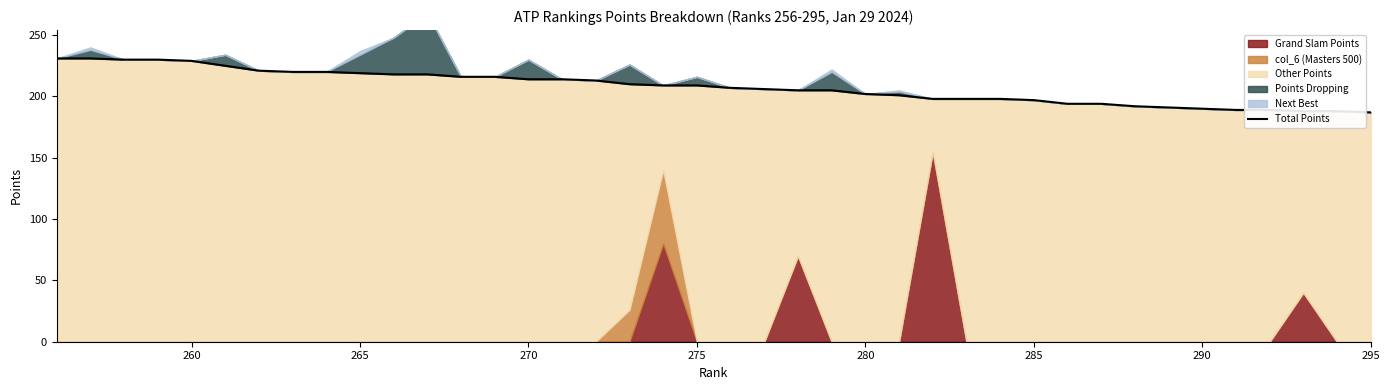

What is the value of the 9th point from the left?

220